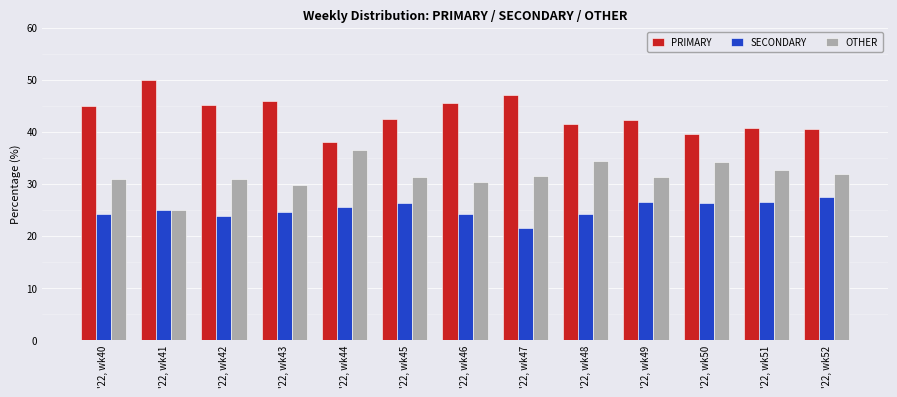

True or false: OTHER has a value of 34.1 at '22, wk50.

True